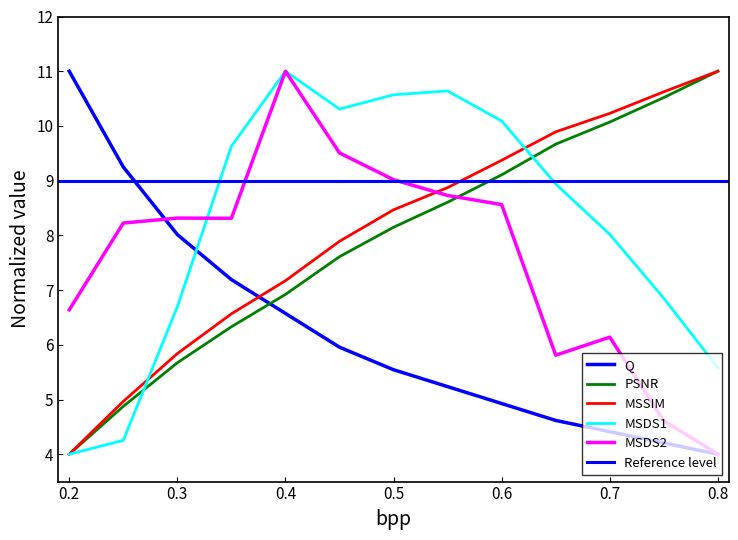

What is the label of the 5th point from the right?

0.6